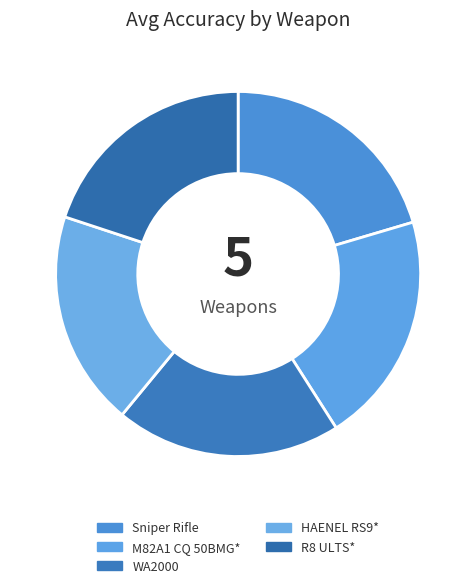

How many segments does this pie chart have?

5